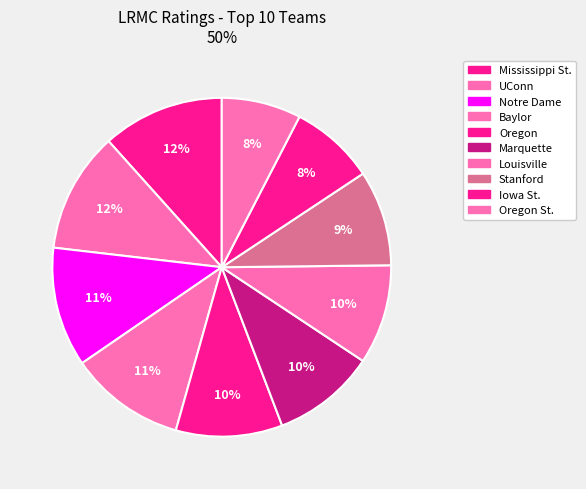

Count the number of slices in the pie.

10